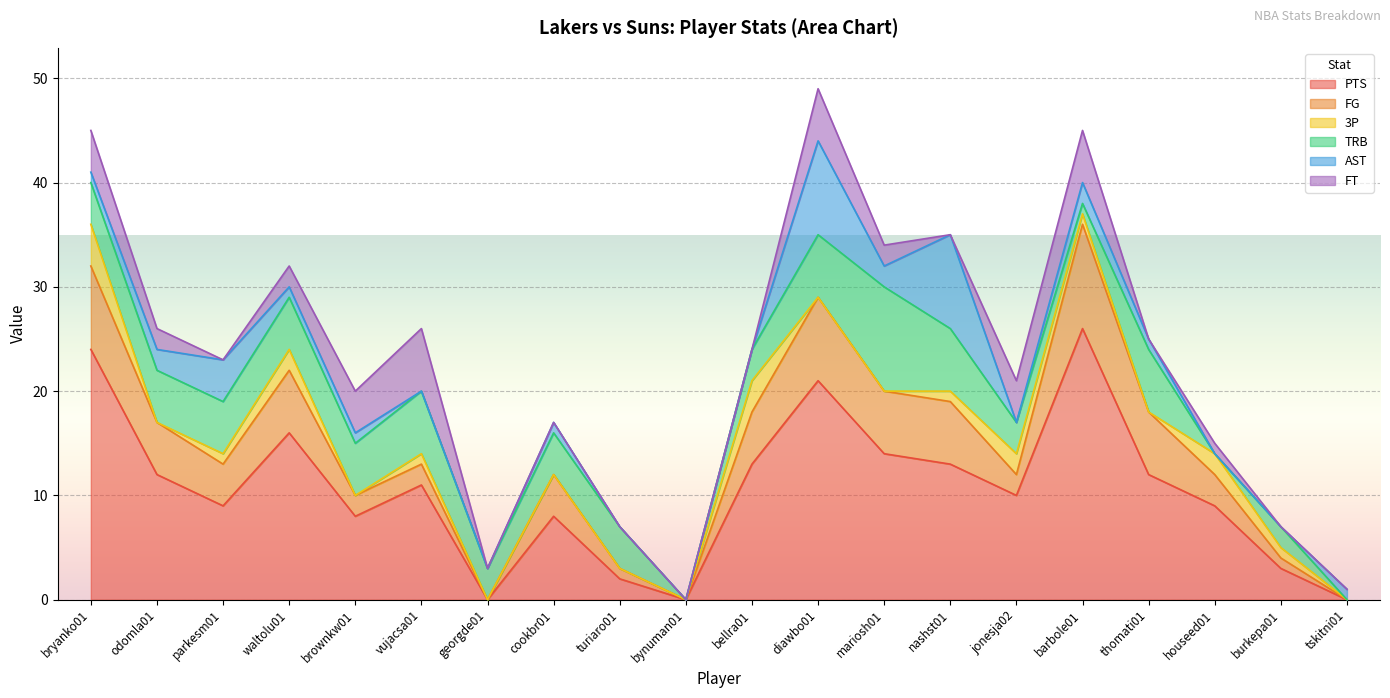

Reading right to left, extract all data points from this chart.

PTS: 0	3	9	12	26	10	13	14	21	13	0	2	8	0	11	8	16	9	12	24
FG: 0	1	3	6	10	2	6	6	8	5	0	1	4	0	2	2	6	4	5	8
3P: 0	1	2	0	1	2	1	0	0	3	0	0	0	0	1	0	2	1	0	4
TRB: 0	2	0	6	1	3	6	10	6	3	0	4	4	3	6	5	5	5	5	4
AST: 1	0	0	1	2	0	9	2	9	0	0	0	1	0	0	1	1	4	2	1
FT: 0	0	1	0	5	4	0	2	5	0	0	0	0	0	6	4	2	0	2	4